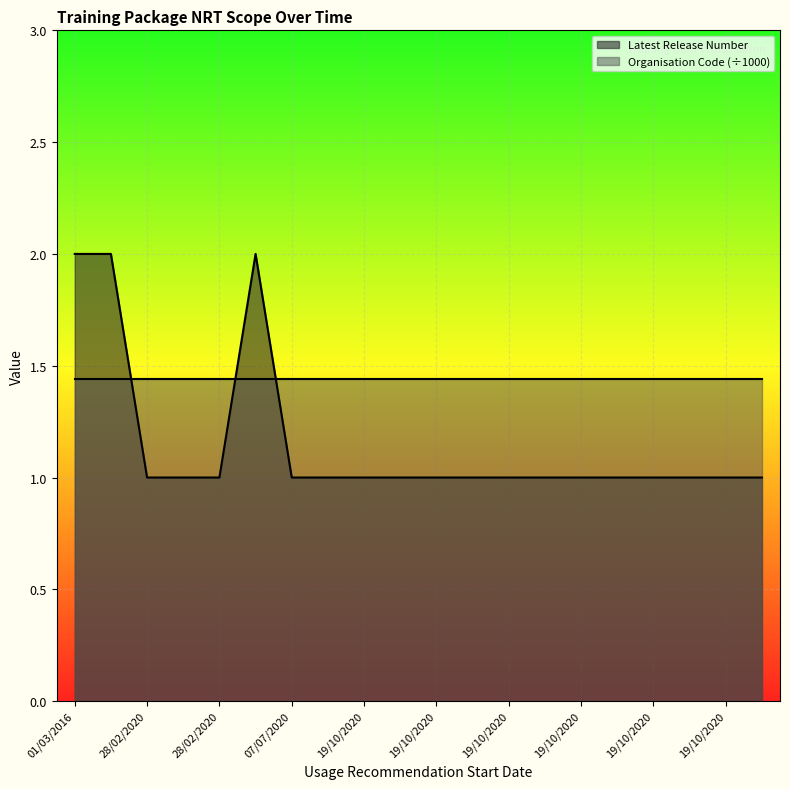

How many distinct data groups are displayed?

2